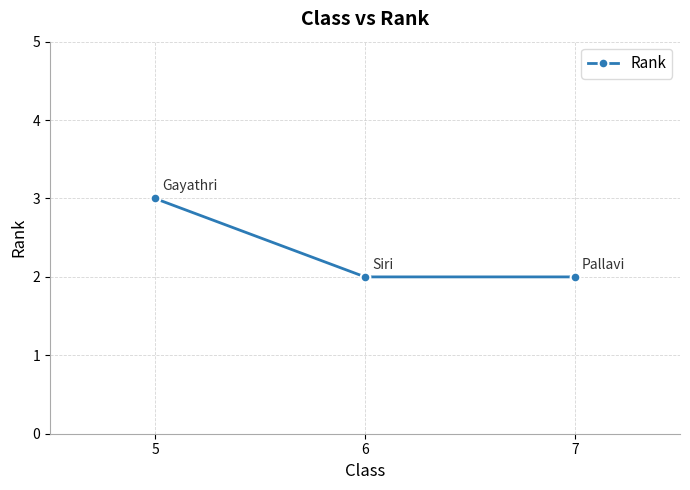

What is the change in value from 5 to 6?

-1